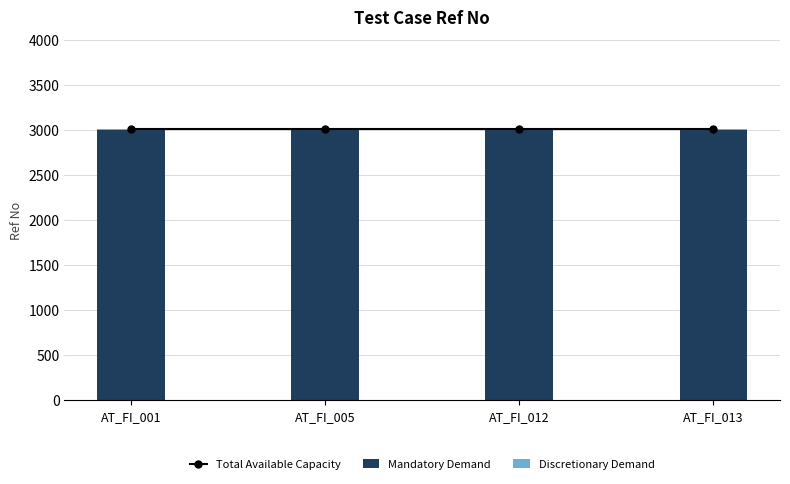

Which series has the largest range (max minus min)?

Total Available Capacity